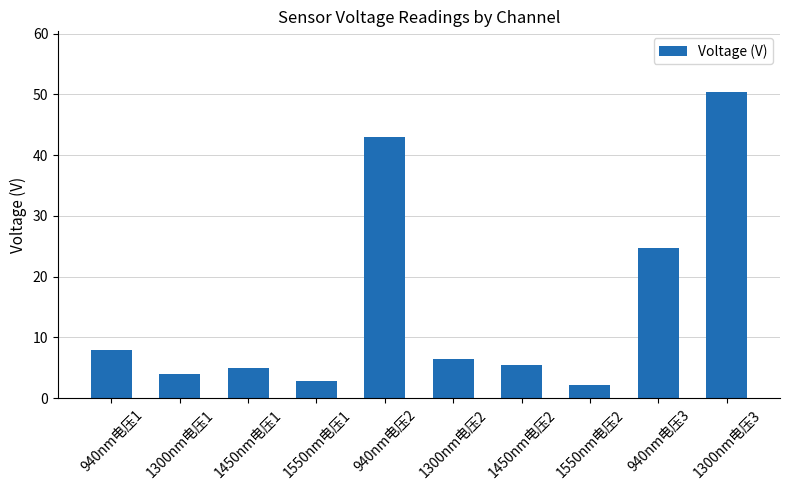

Reading left to right, transcribe all the data shown in this chart.

8.0	4.0	5.0	2.9	43.0	6.5	5.4	2.2	24.7	50.3